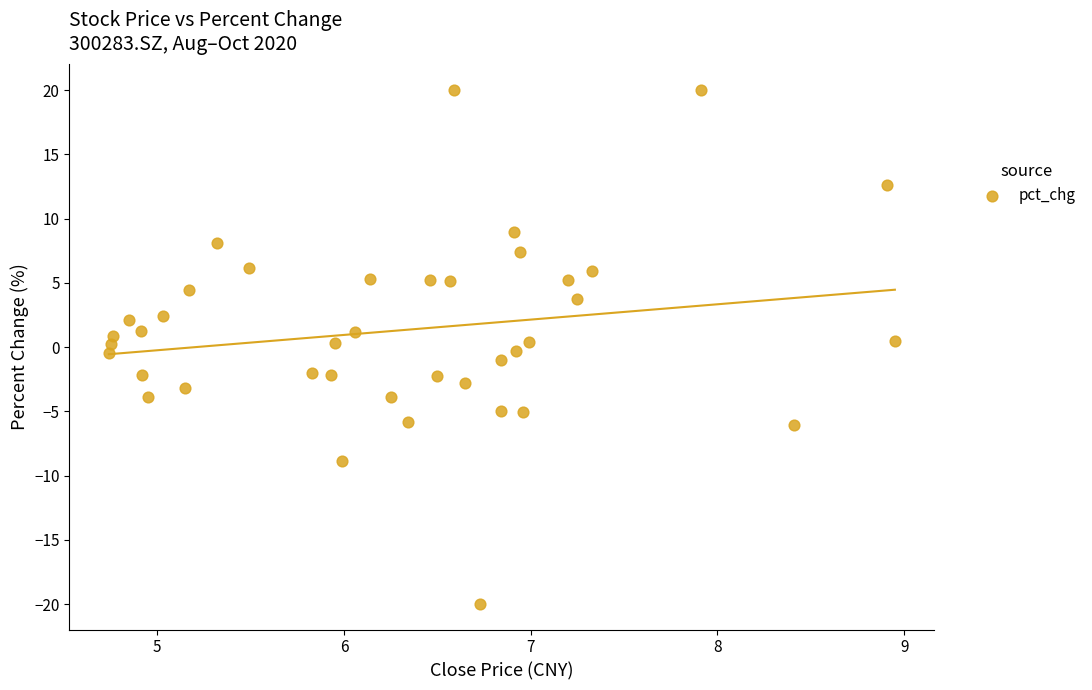

What is the range of X values (max minus min)?

4.2